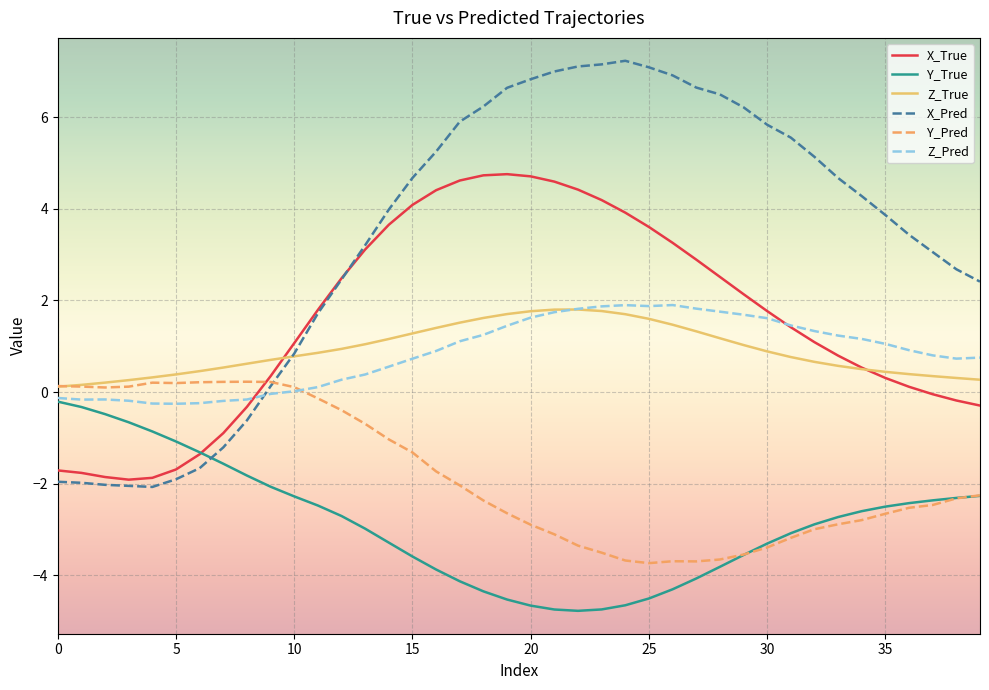

Which series has the largest range (max minus min)?

X_Pred